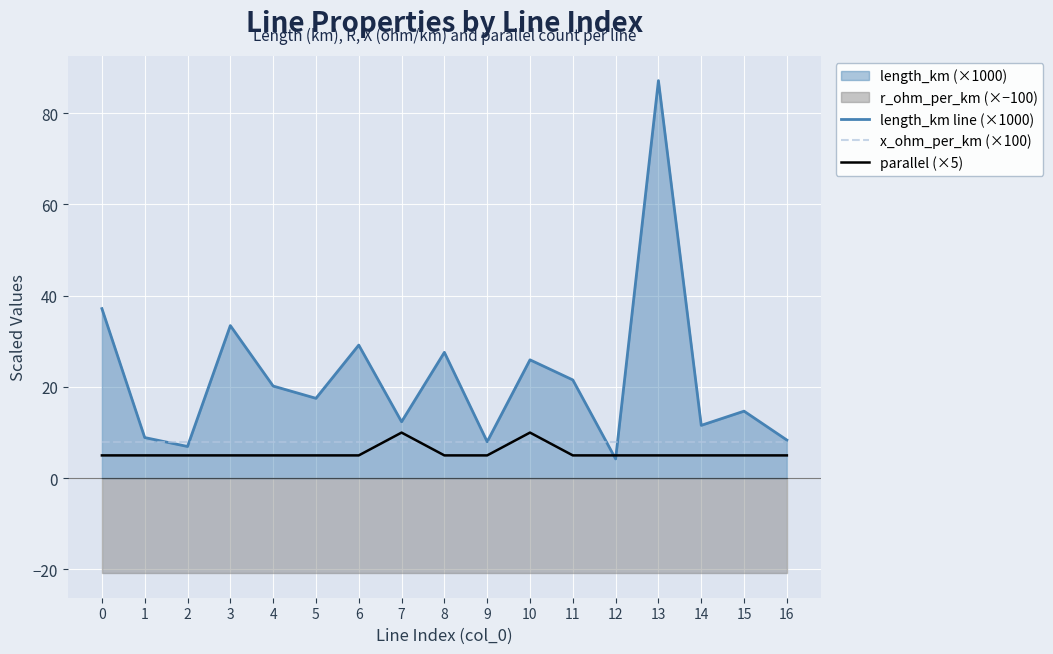

In length_km line (×1000), how many points are lower than both neighbors (excluding endpoints)?

6